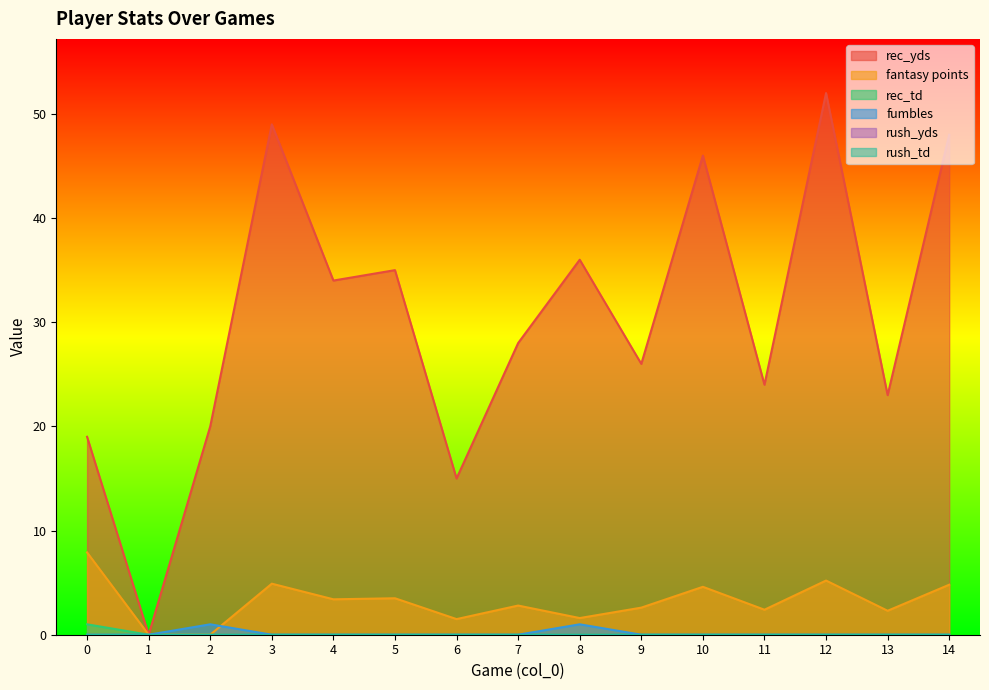

In fantasy points, how many points are lower than both neighbors (excluding endpoints)?

5